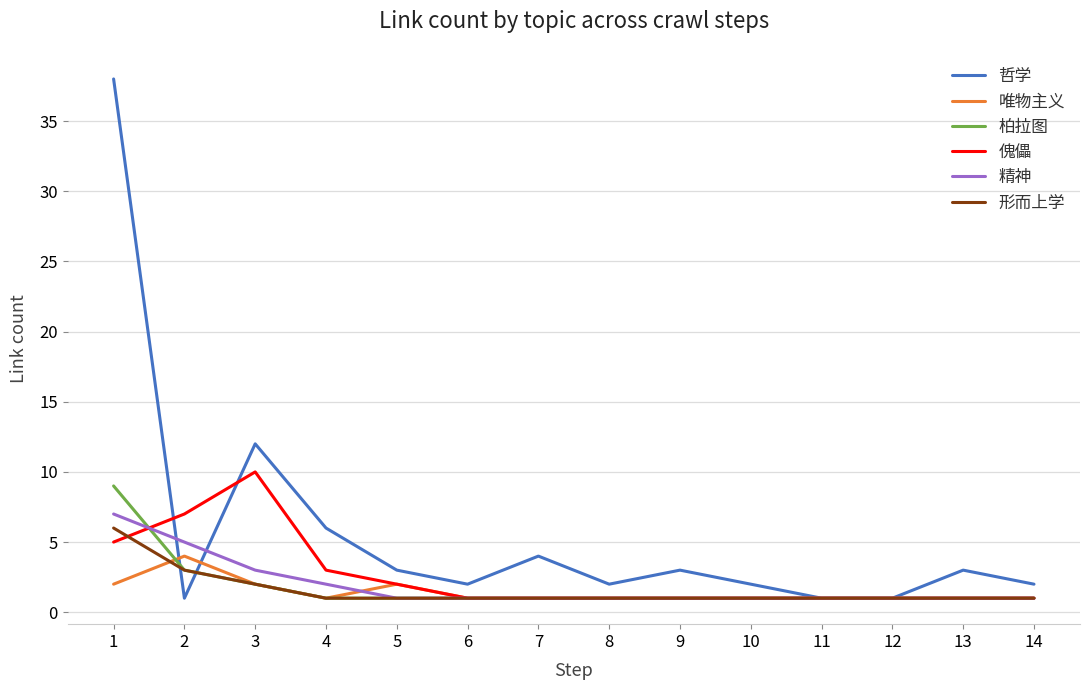

True or false: 柏拉图 and 唯物主义 intersect in this chart.

True